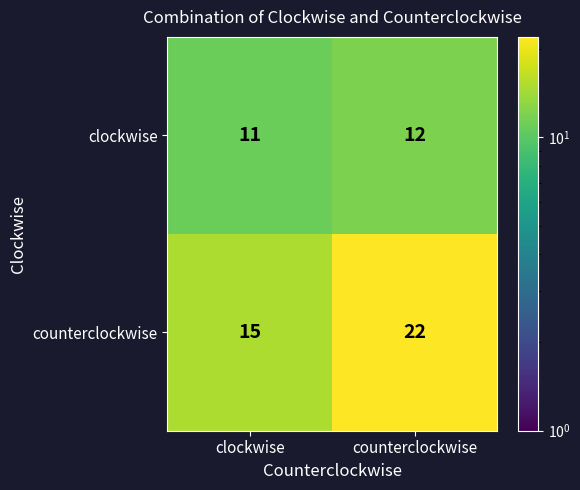

How many series are shown in this chart?

2